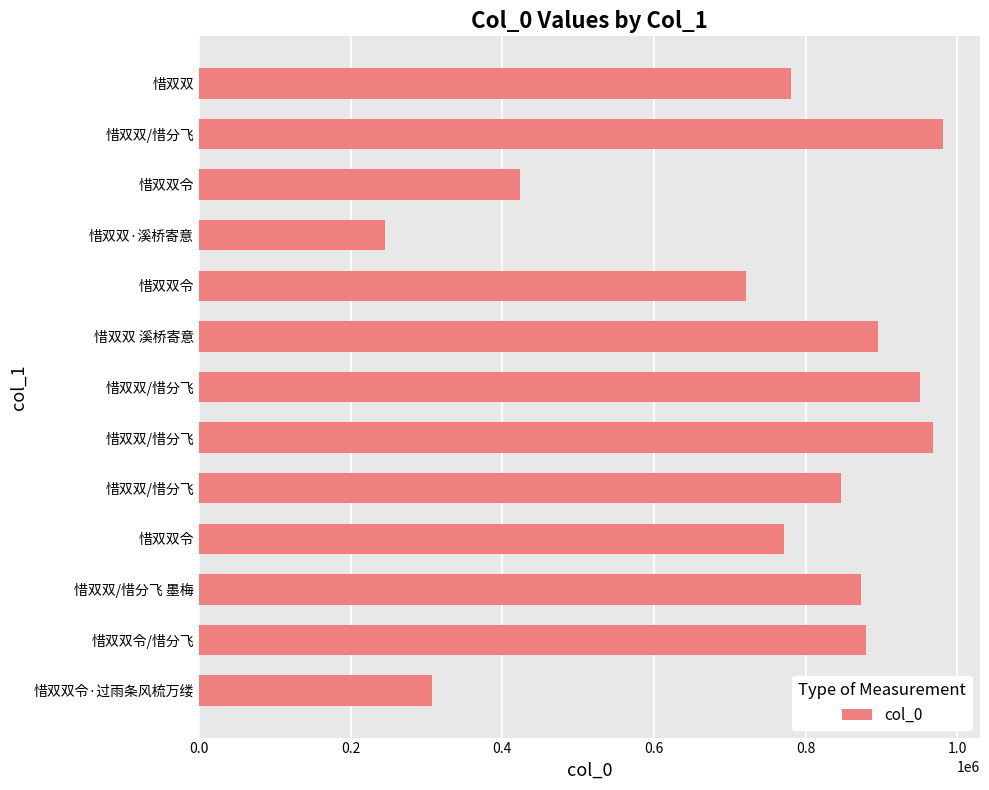

What is the minimum value shown in the chart?

245052